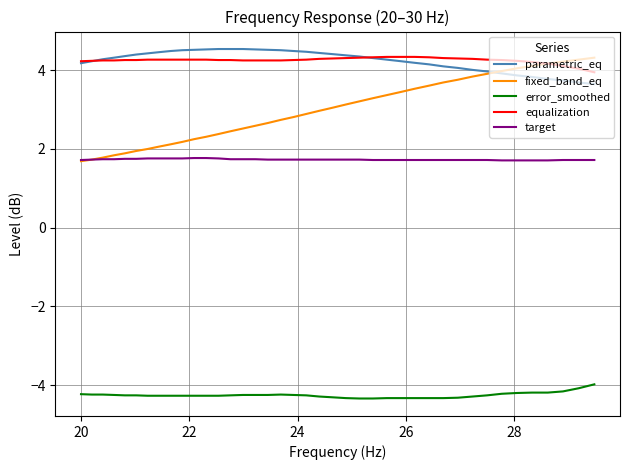

True or false: equalization and error_smoothed intersect in this chart.

False